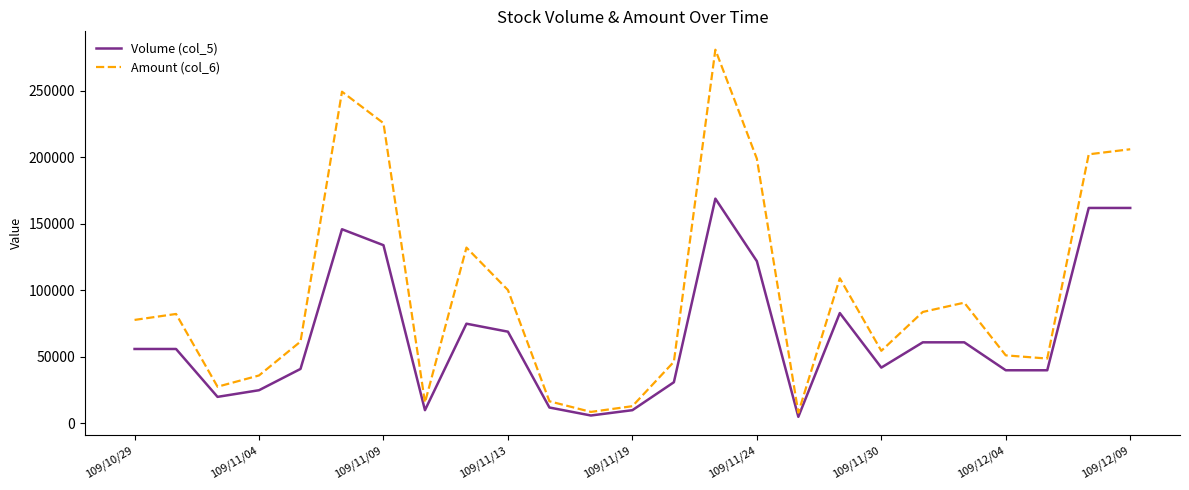

Which series has the widest spread of values?

Amount (col_6)